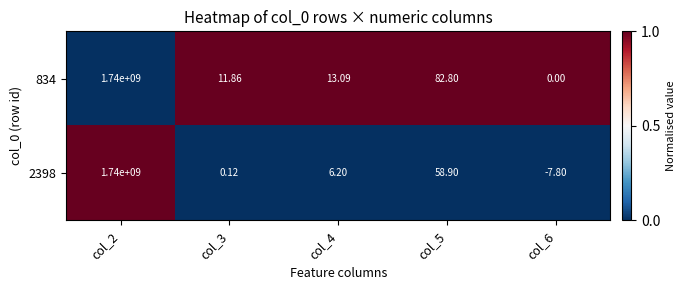

How many values in the 2398 series exceed 6?

3